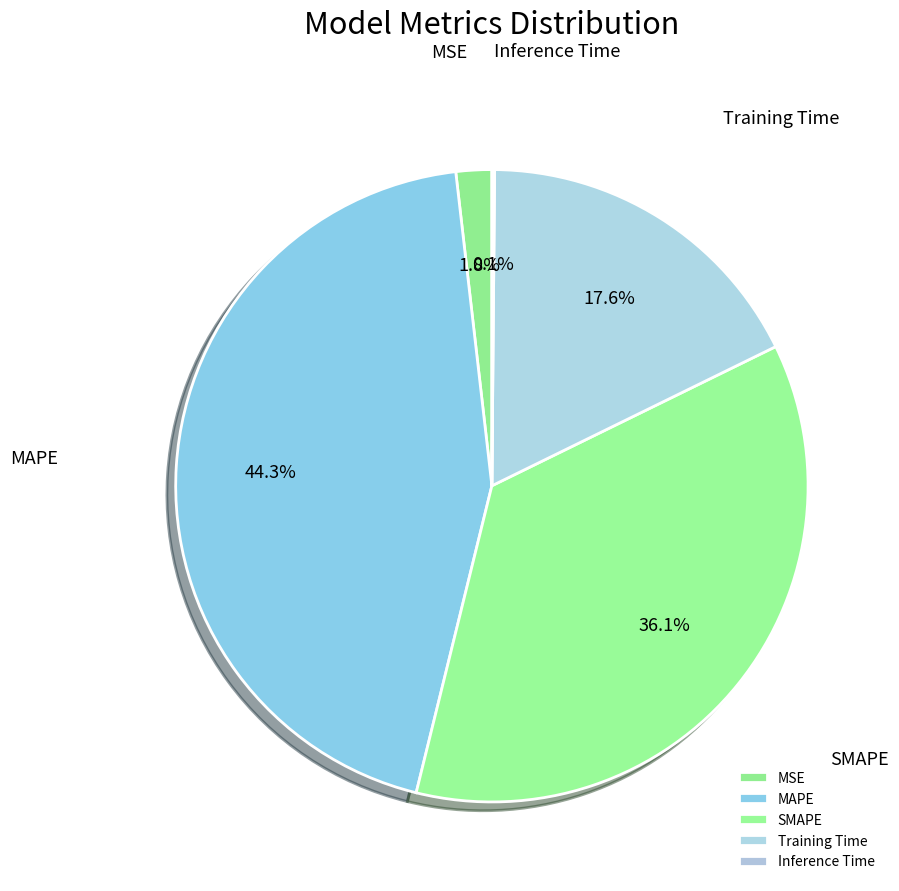

What percentage is NOT represented by SMAPE?

63.9%